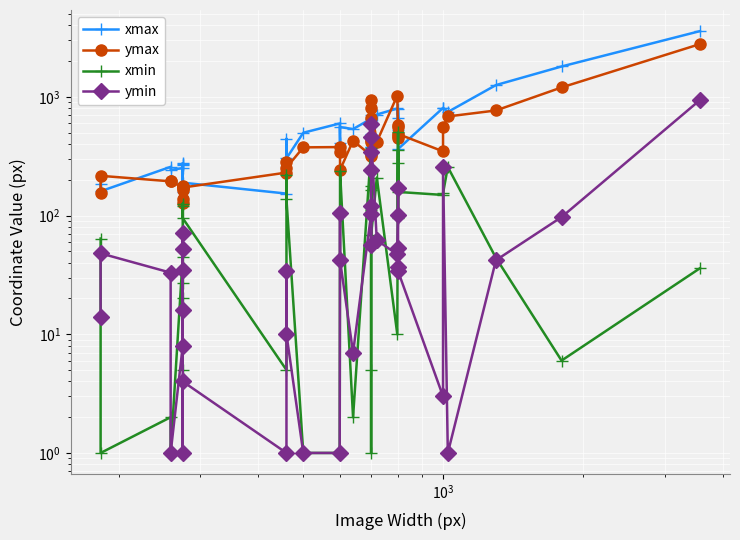

What is the value of the ymax point at the 8th from the left?

127